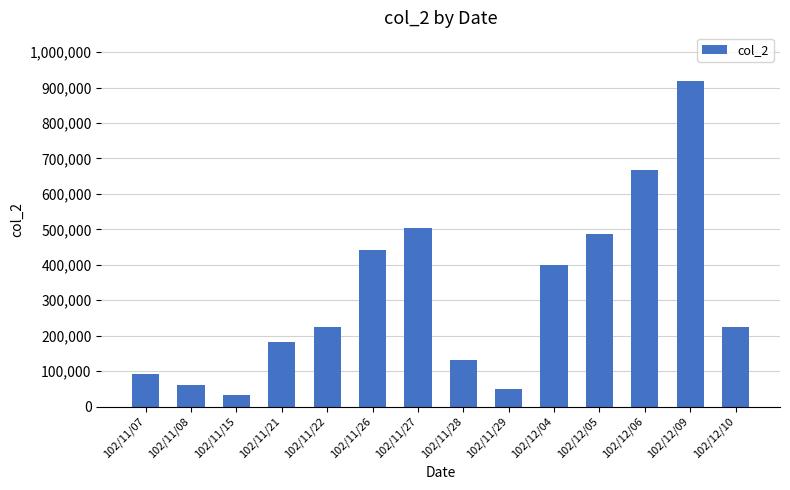

What is the value of the 7th bar from the left?

504020